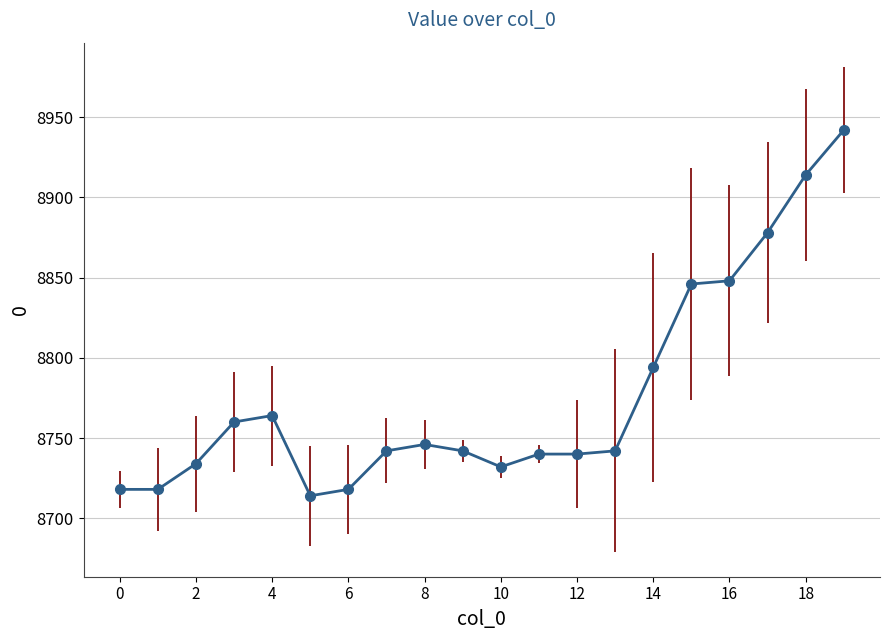

What is the sum of all values?

175532